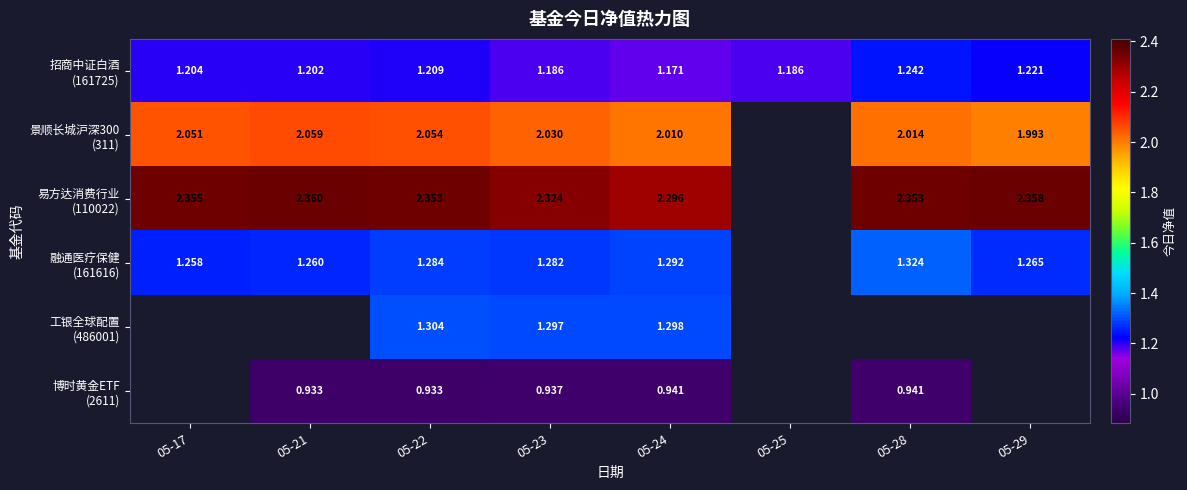

What is the sum of the 景顺长城沪深300 (311) values at 05-29 and 05-21?

4.1